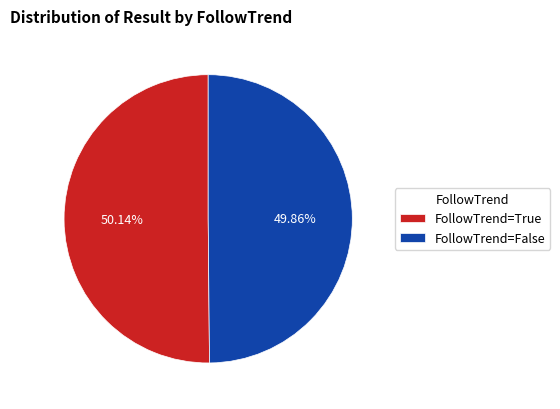

Combined, do FollowTrend=False and FollowTrend=True account for over 50%?

Yes